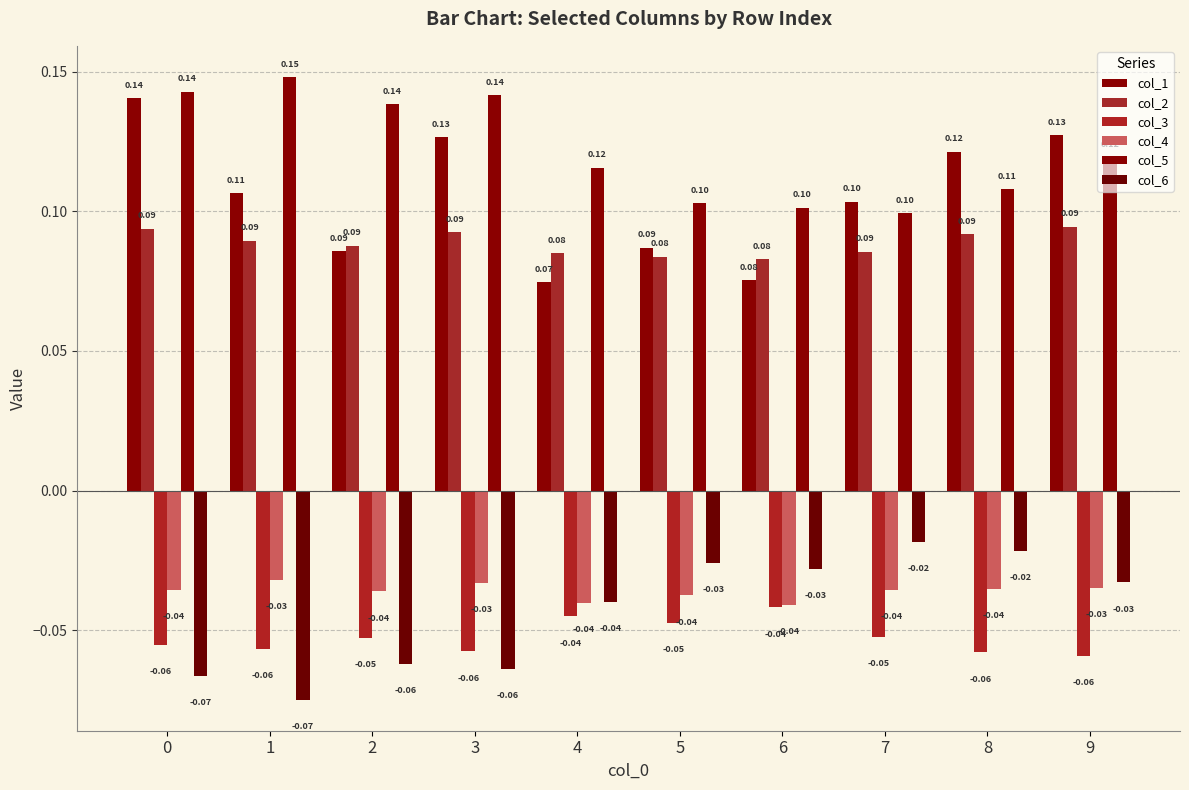

Rank the series at 2 from lowest to highest value.

col_6, col_3, col_4, col_1, col_2, col_5